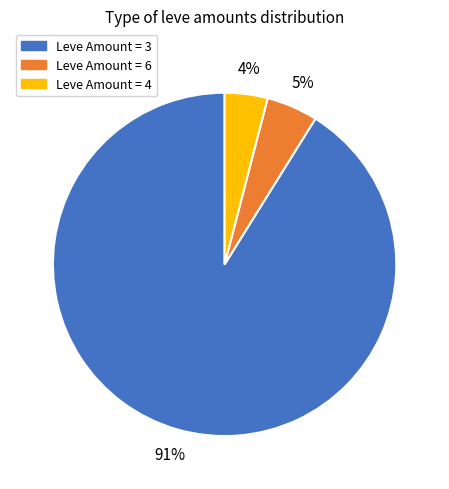

Does Leve Amount = 3 represent more than half of the total?

Yes